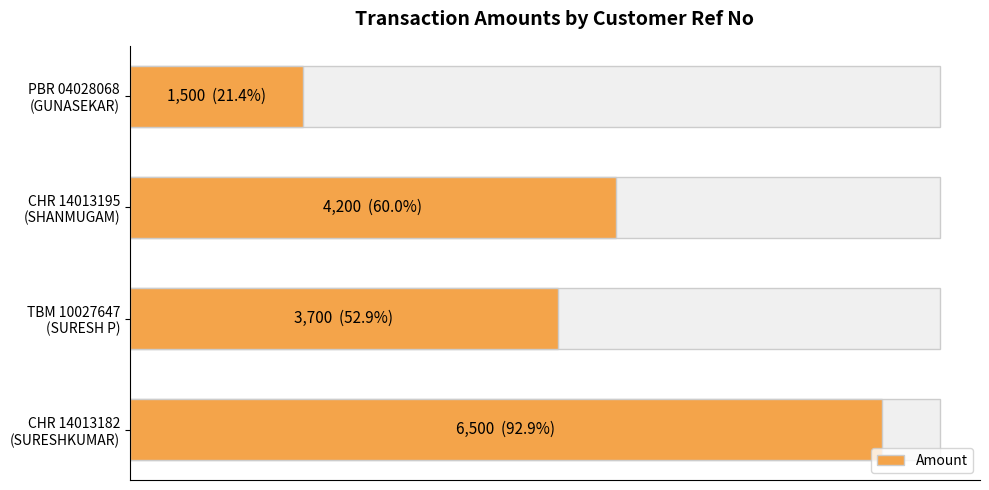

How many values are between 3700 and 6500?

3